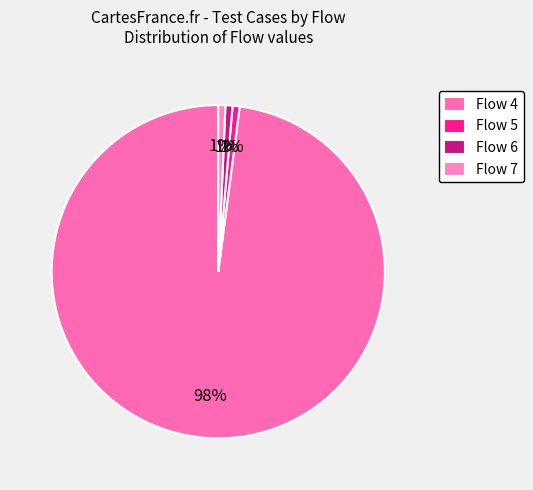

Count the number of slices in the pie.

4